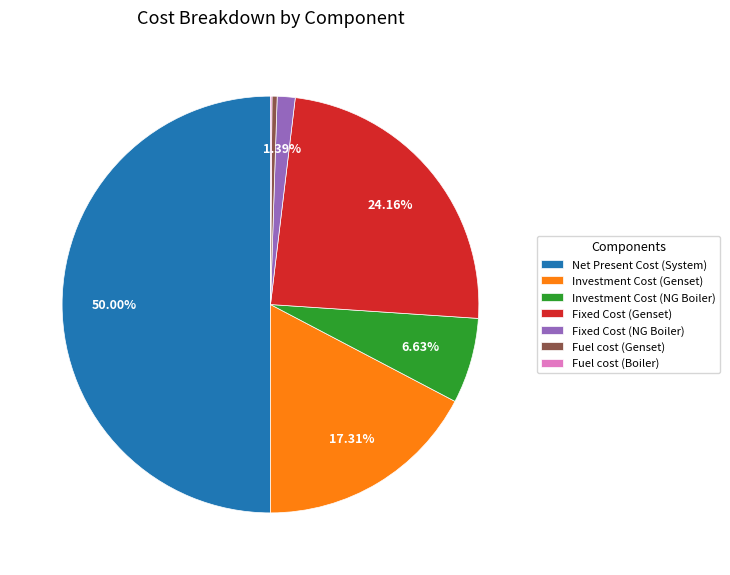

To the nearest percent, what is the difference between the largest and smallest slice percentages?

50%